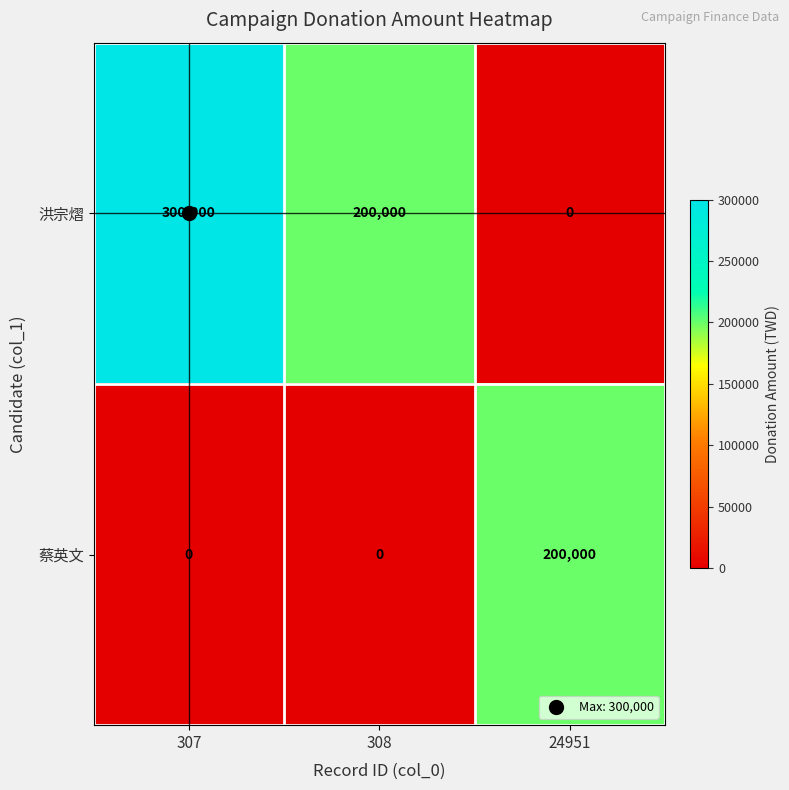

At which category is the sum across all series the highest?

307